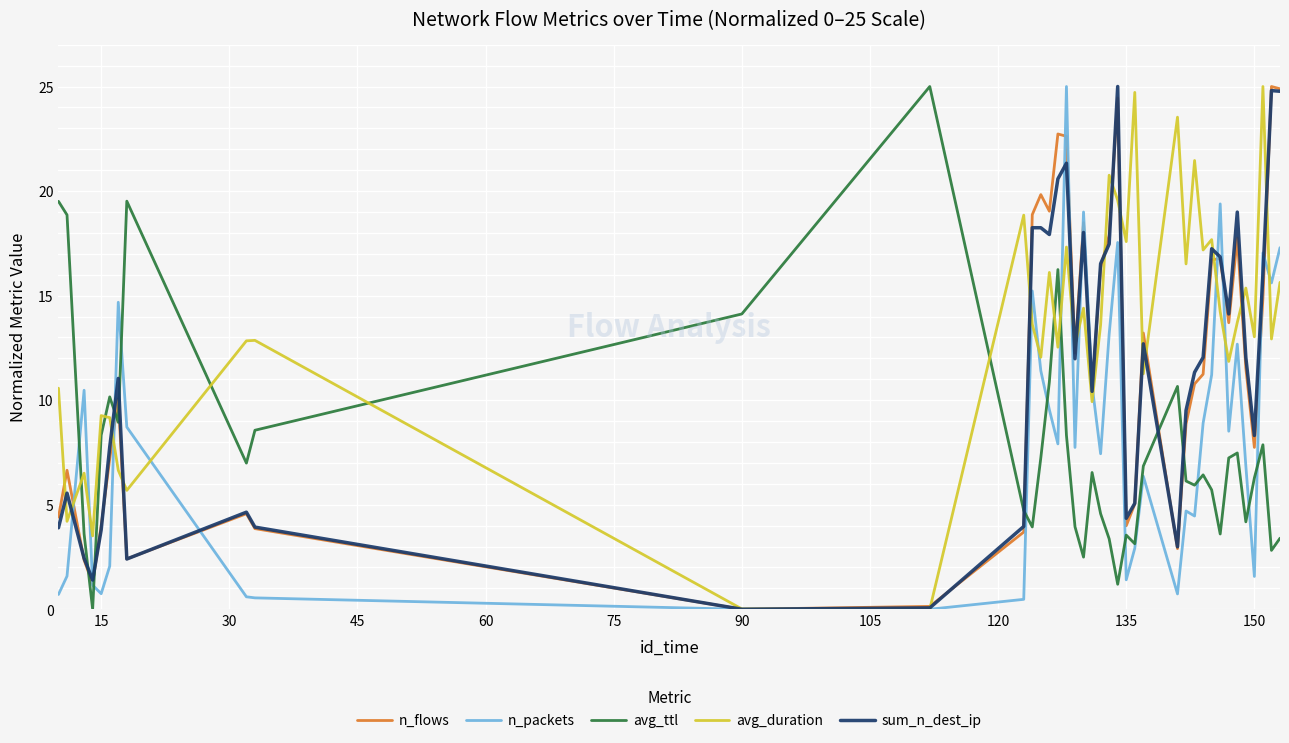

What is the maximum value for n_packets?

25.0